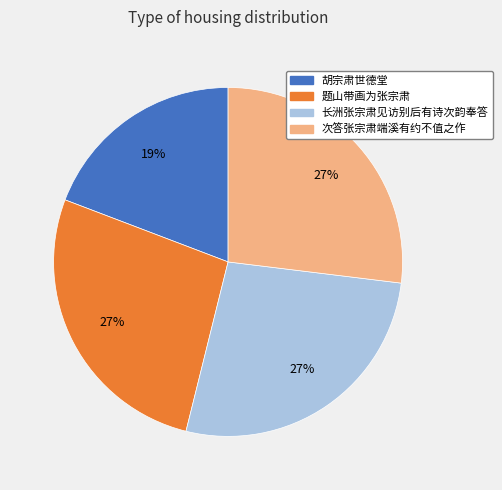

Which slice is the smallest?

胡宗肃世德堂